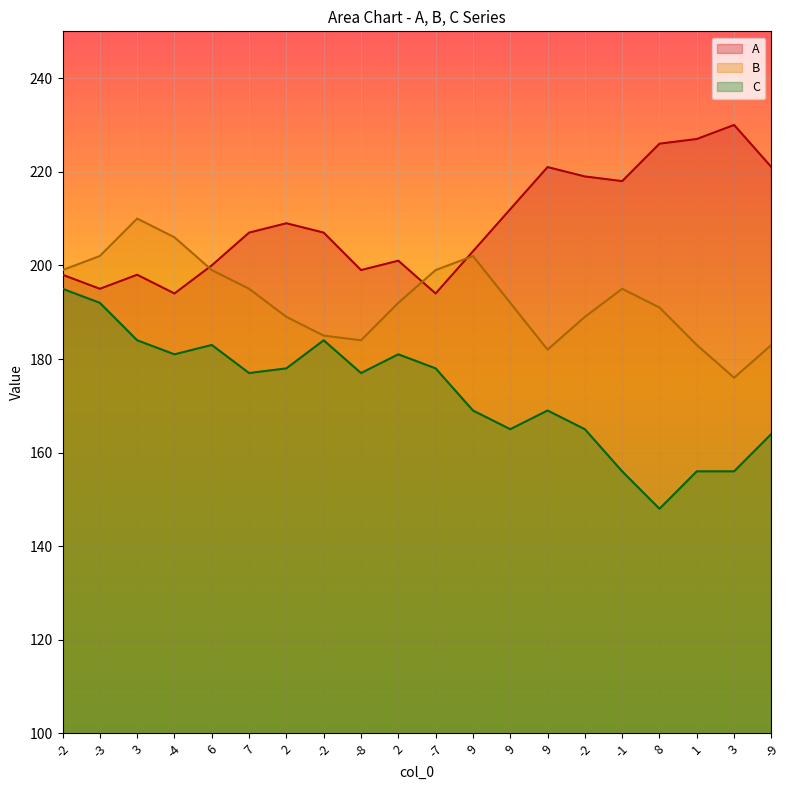

Is it true that C equals 164 at -9?

True